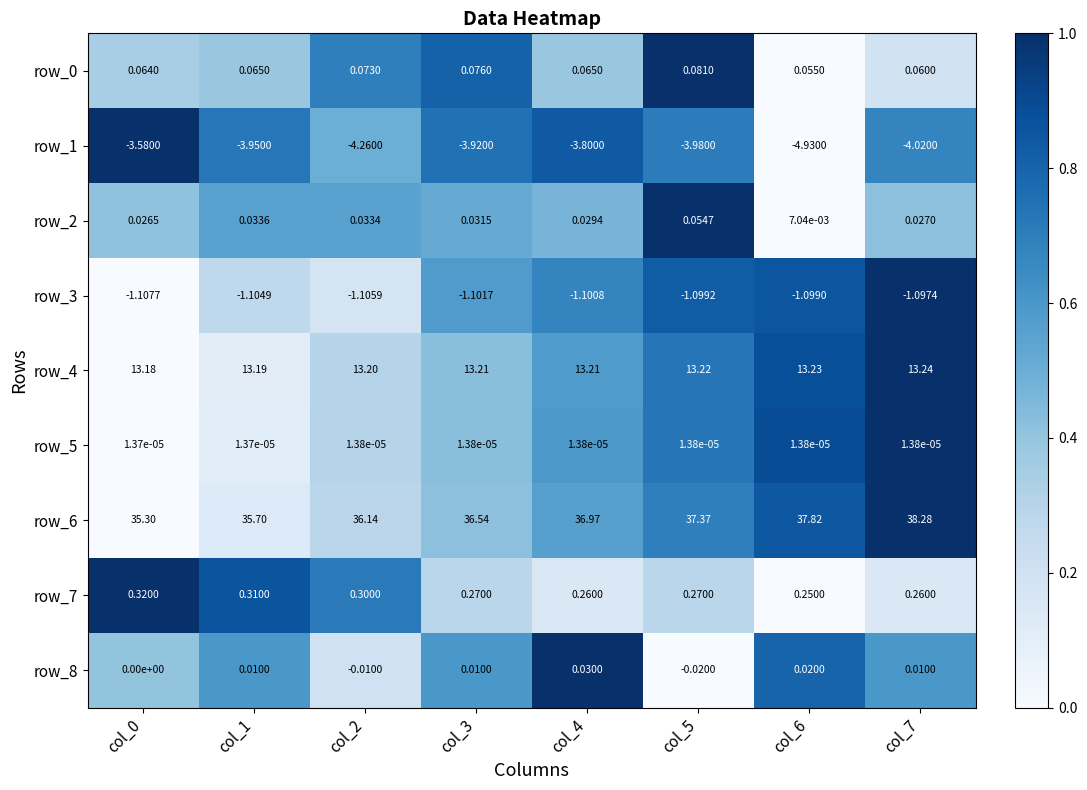

Is the value of row_3 at col_2 greater than the value of row_1 at col_1?

Yes